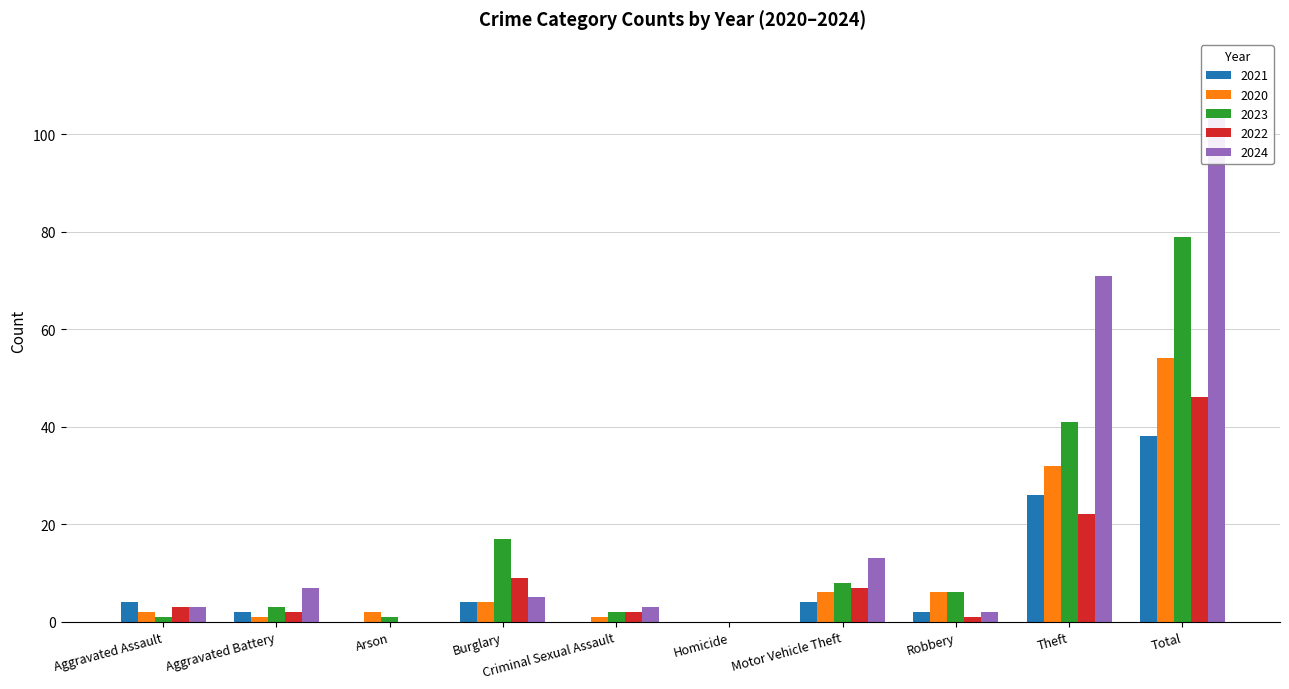

What is the label of the 7th bar from the left?

Motor Vehicle Theft